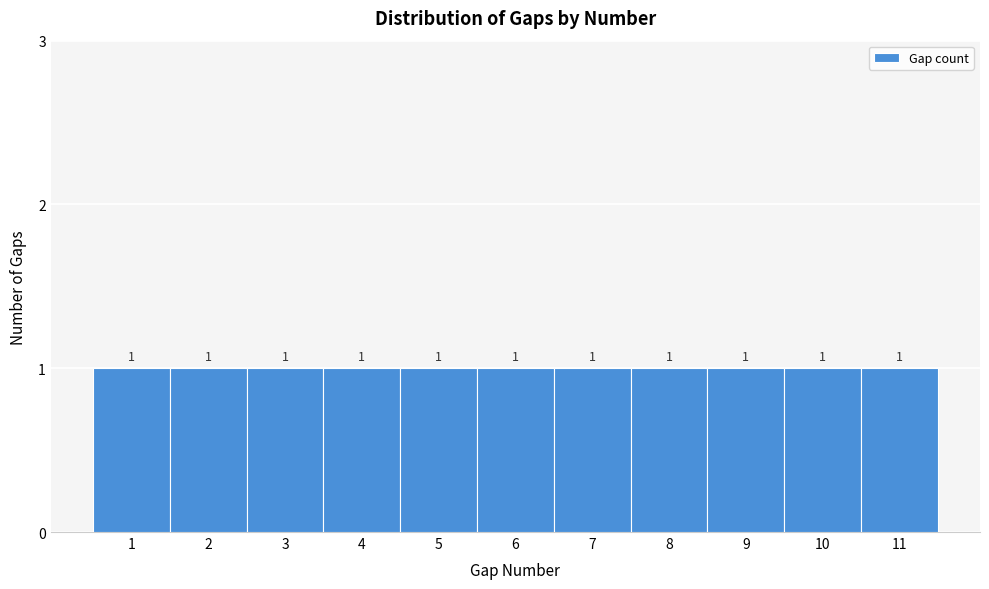

Reading left to right, transcribe this chart: for each bar, give the range it covers on the x-axis and its height.

0.5 to 1.5: 1
1.5 to 2.5: 1
2.5 to 3.5: 1
3.5 to 4.5: 1
4.5 to 5.5: 1
5.5 to 6.5: 1
6.5 to 7.5: 1
7.5 to 8.5: 1
8.5 to 9.5: 1
9.5 to 10.5: 1
10.5 to 11.5: 1